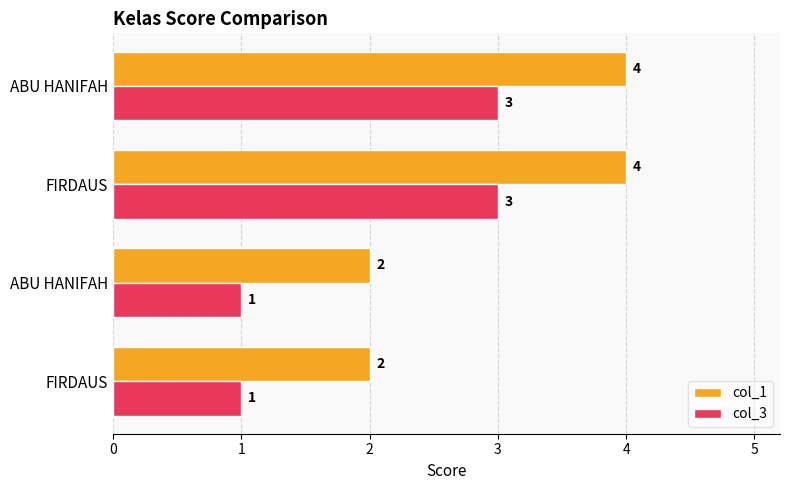

What is the lowest value of the col_3 series?

1